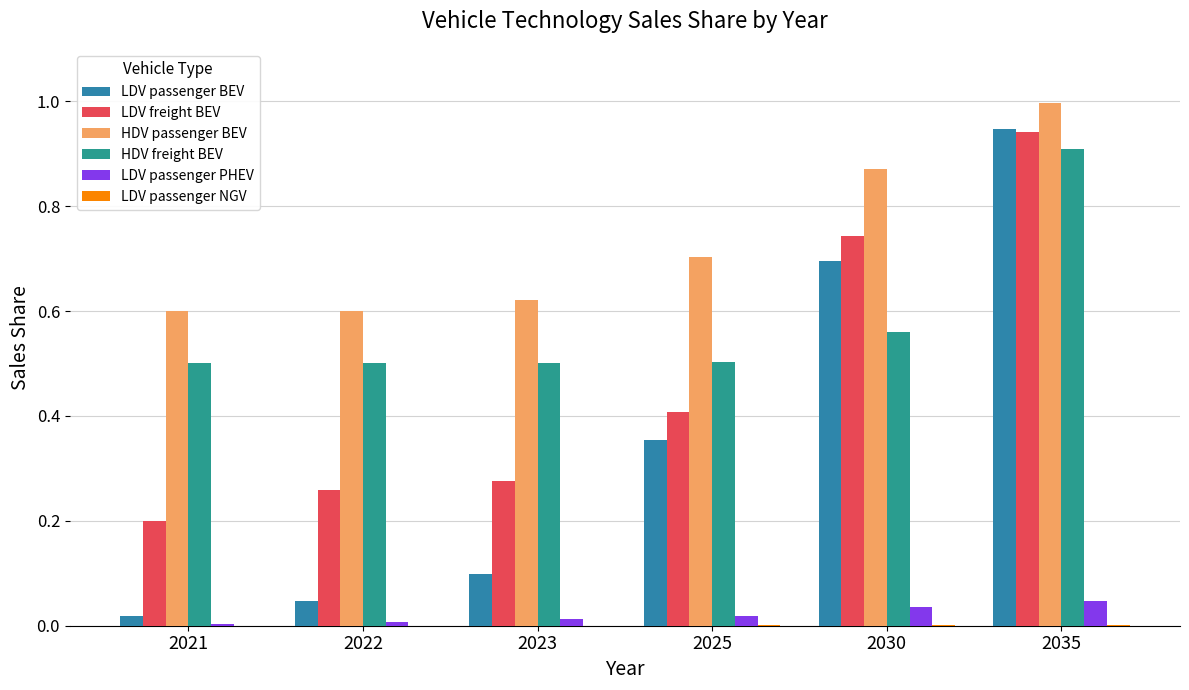

Which series has the largest total across all categories?

HDV passenger BEV